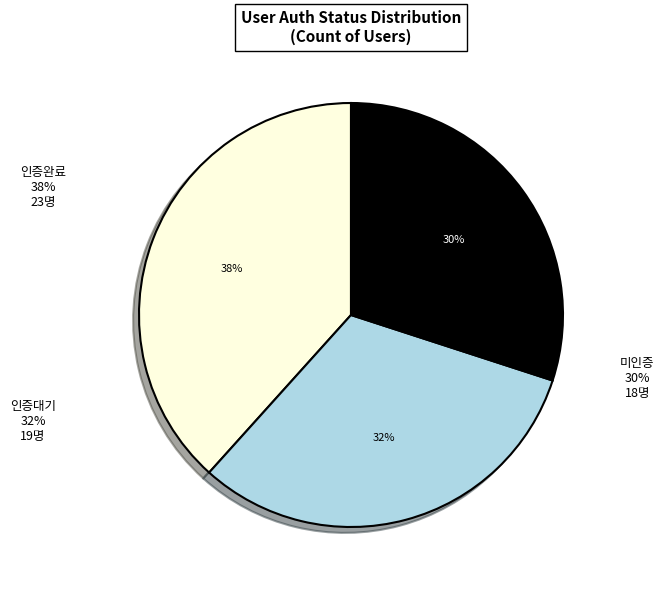

Is the sum of 미인증 and 인증대기 greater than half?

Yes